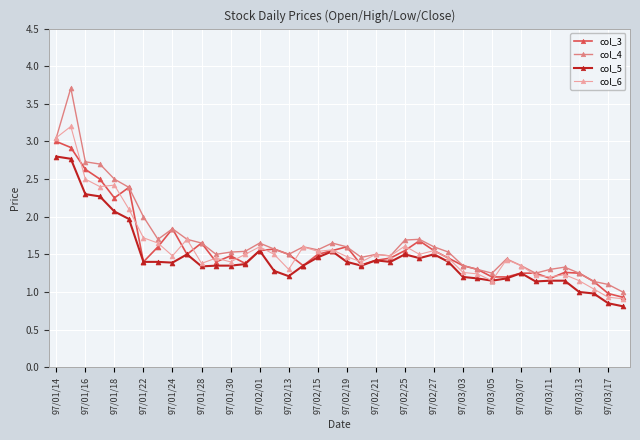

True or false: col_4 and col_5 cross at least once.

False